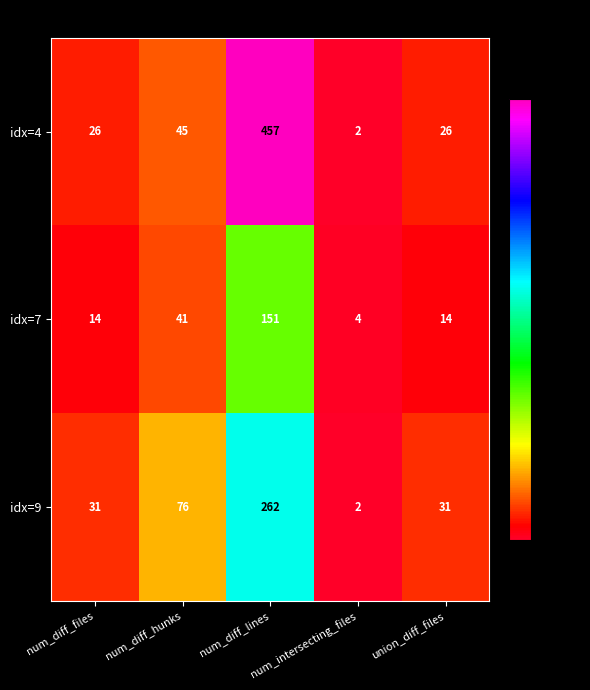

At which category is the sum across all series the highest?

num_diff_lines